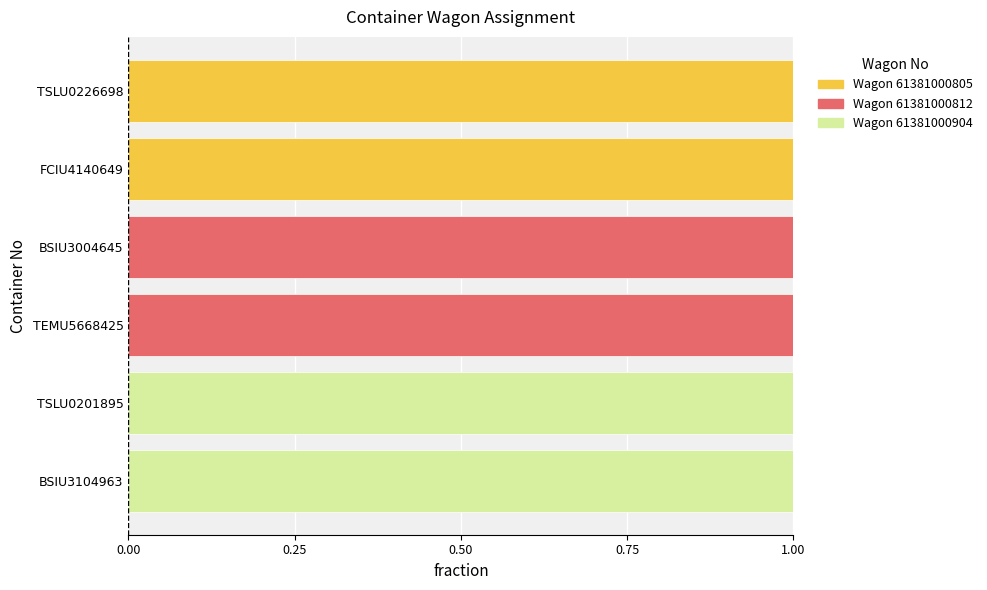

How many distinct data groups are displayed?

3